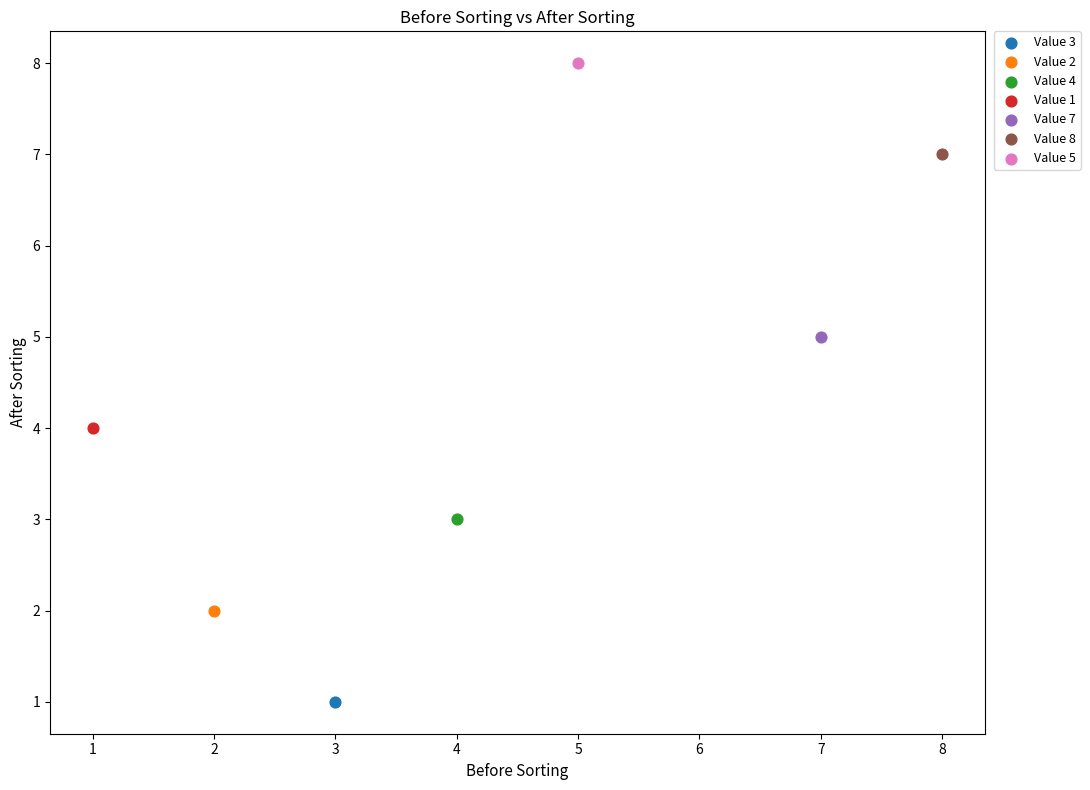

What are all the series names shown in the legend?

Value 3, Value 2, Value 4, Value 1, Value 7, Value 8, Value 5